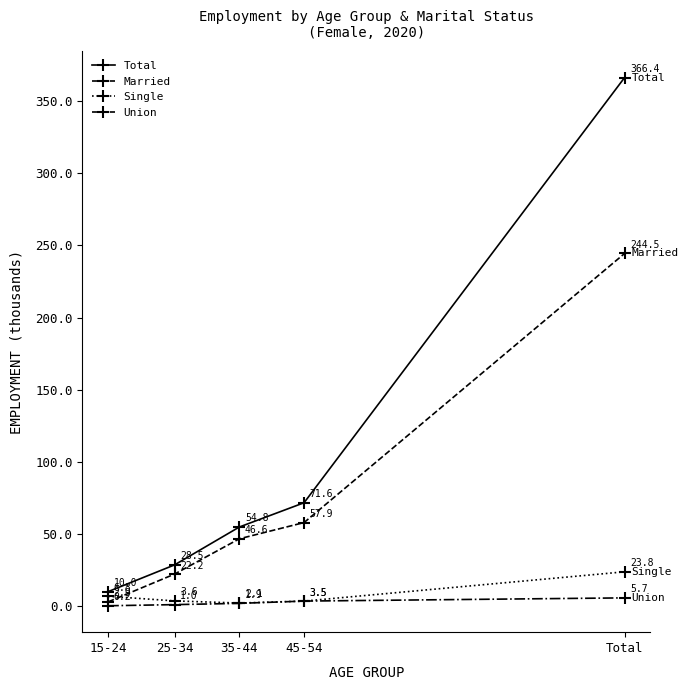

What is the difference between the Total values at 15-24 and Total?

356.4